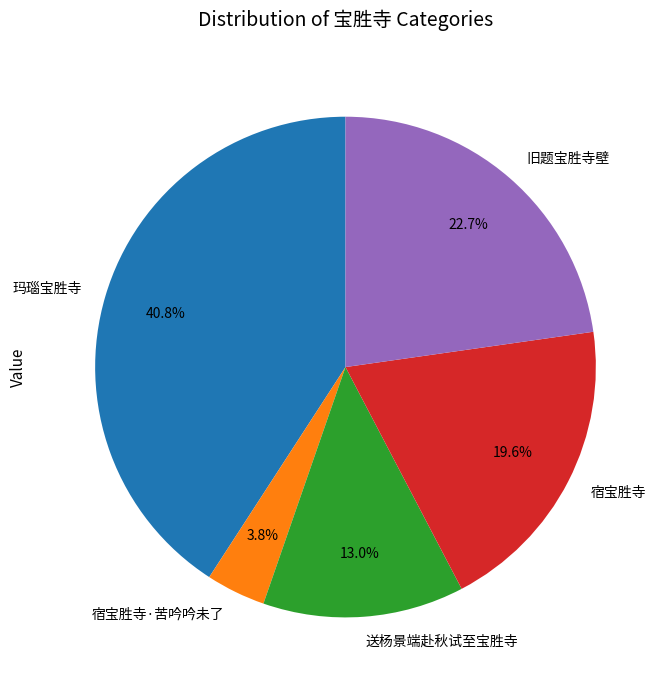

To the nearest percent, what portion does 宿宝胜寺·苦吟吟未了 represent?

4%